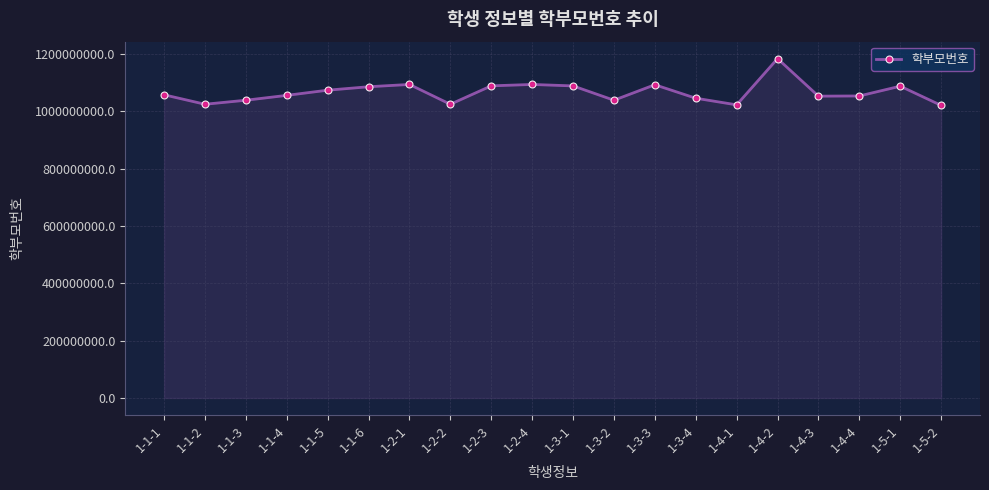

Count the number of categories in the chart.

20